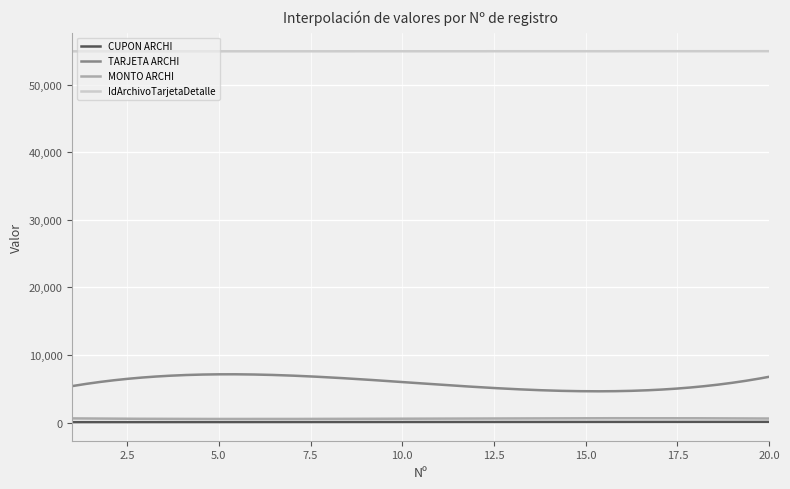

What is the highest value of the CUPON ARCHI series?

110.0